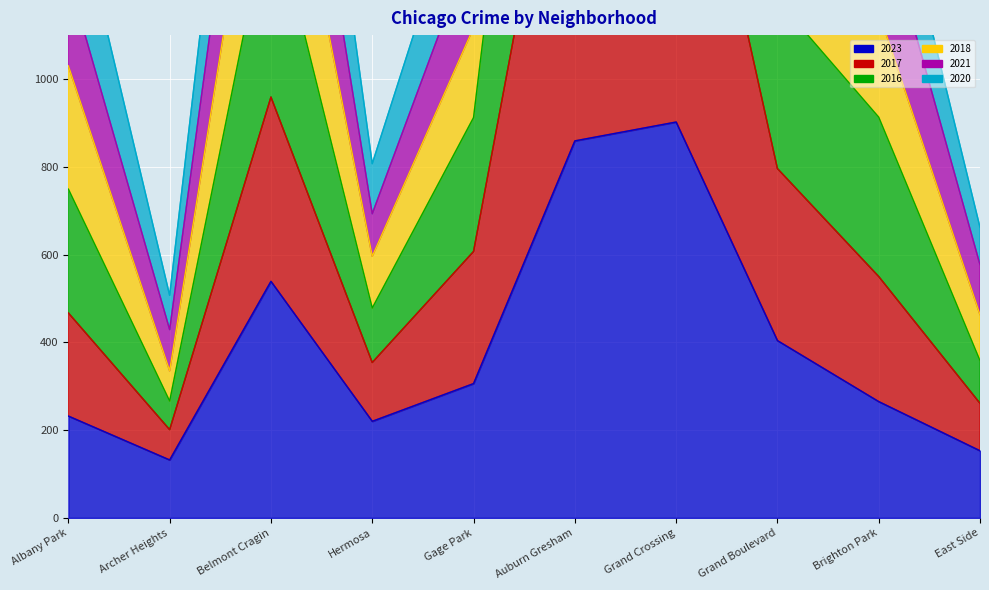

Is it true that 2020 equals 1837 at Auburn Gresham?

True